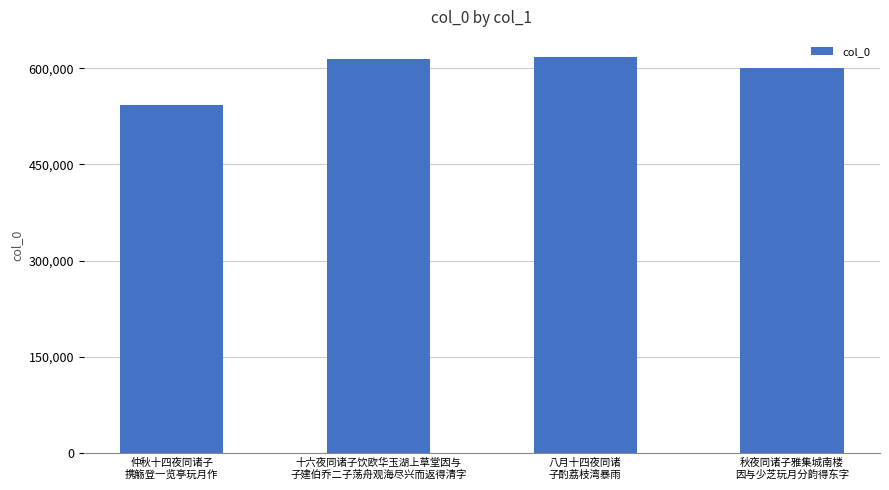

What is the difference between the maximum and minimum values?

74797